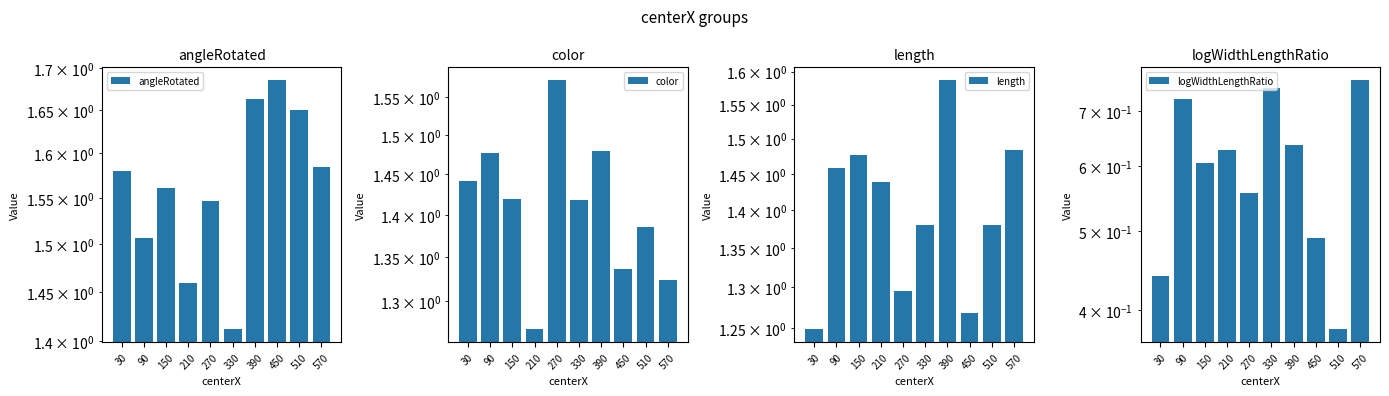

How many series are shown in this chart?

4